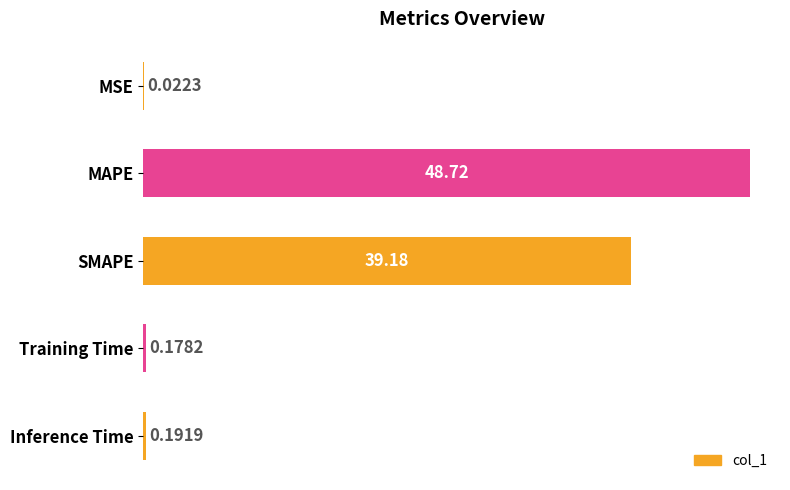

What is the sum of the values at Training Time and SMAPE?

39.4